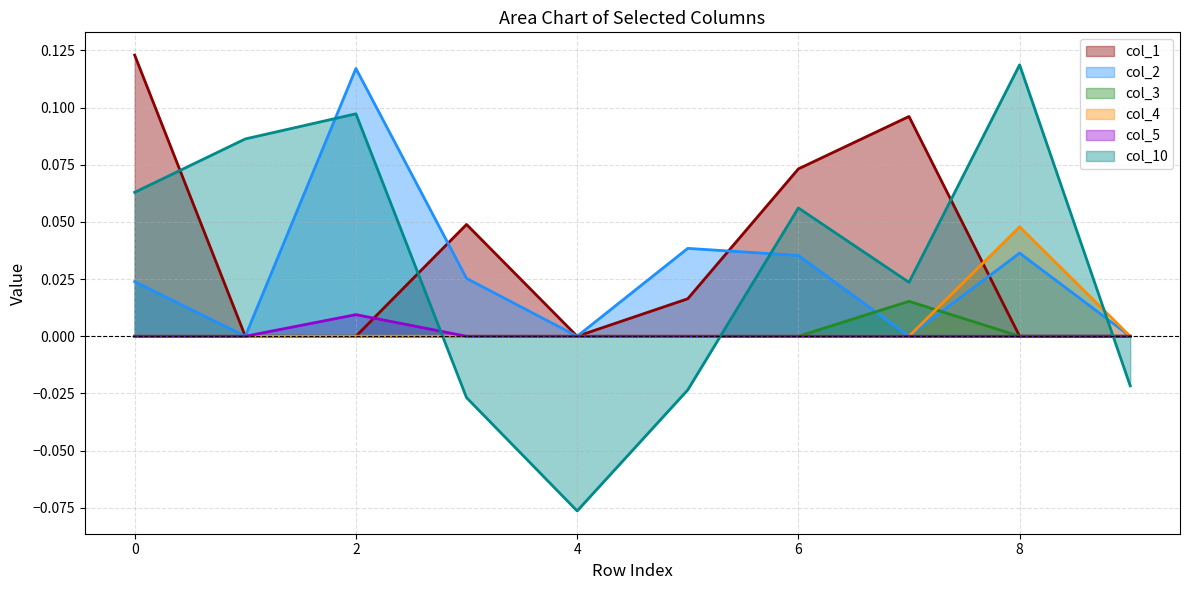

The col_2 series shows 0.2 at 2. True or false?

False